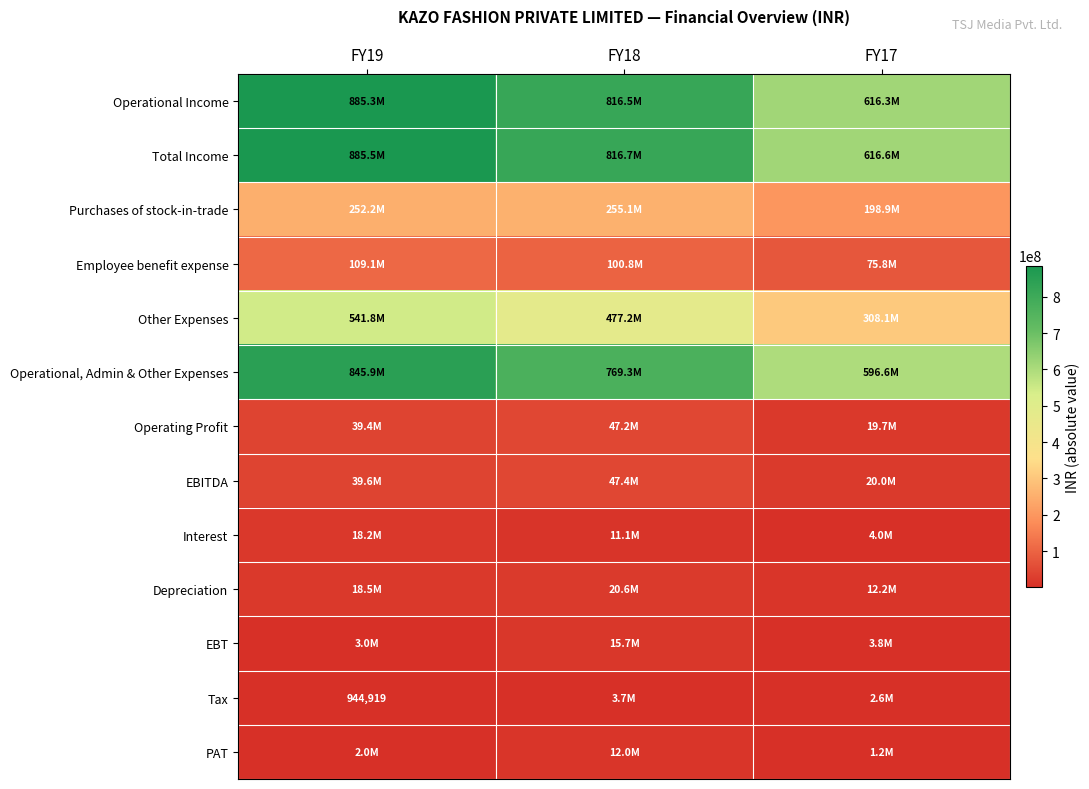

What is the greatest value displayed?

885526529